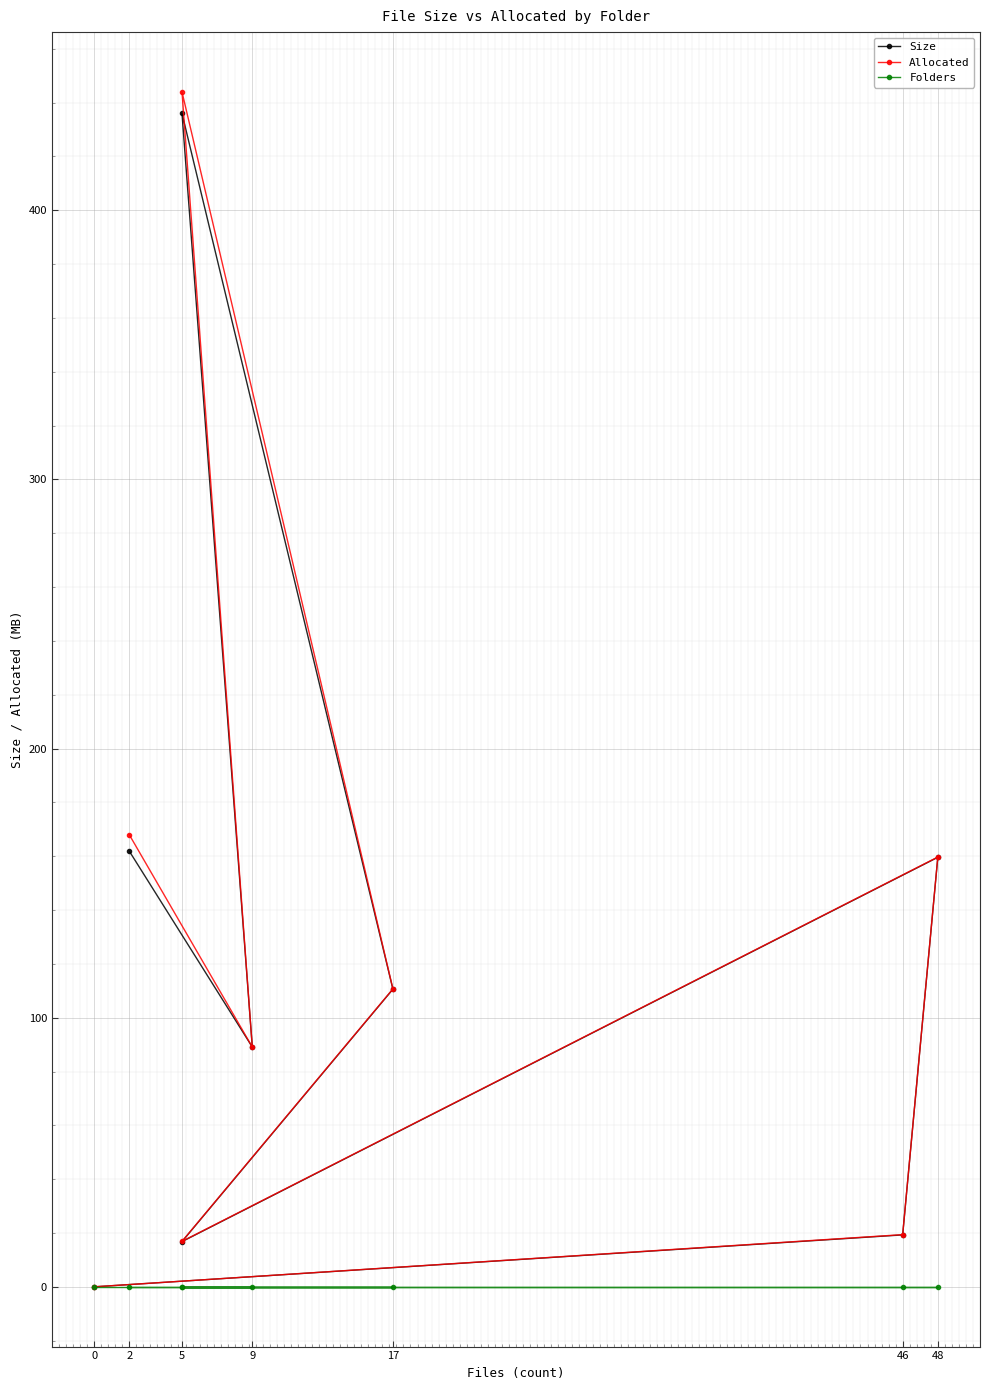

Which series has the largest range (max minus min)?

Allocated